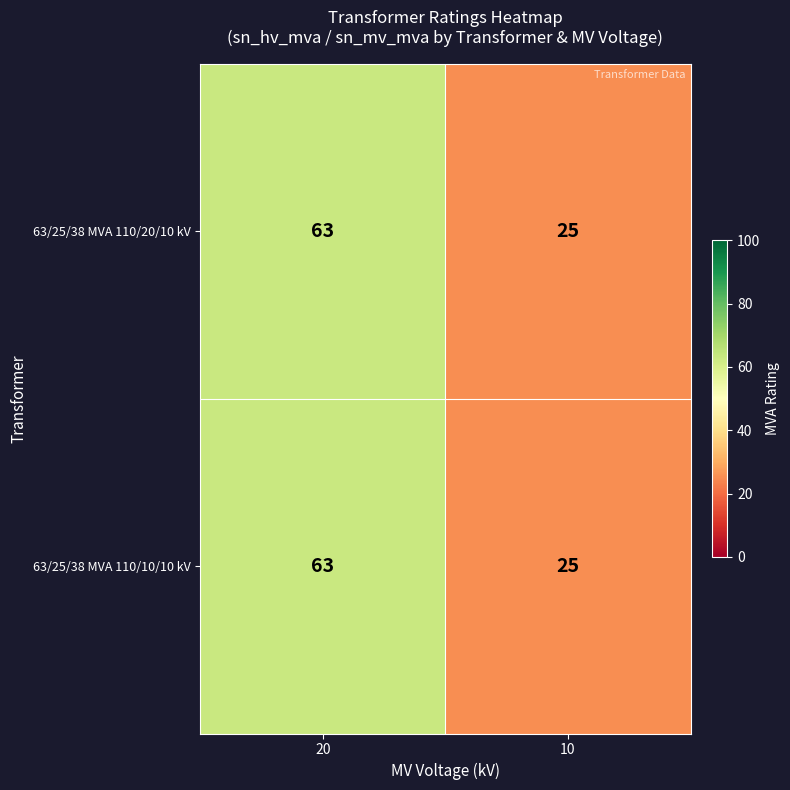

Which label corresponds to the smallest value in the chart?

10